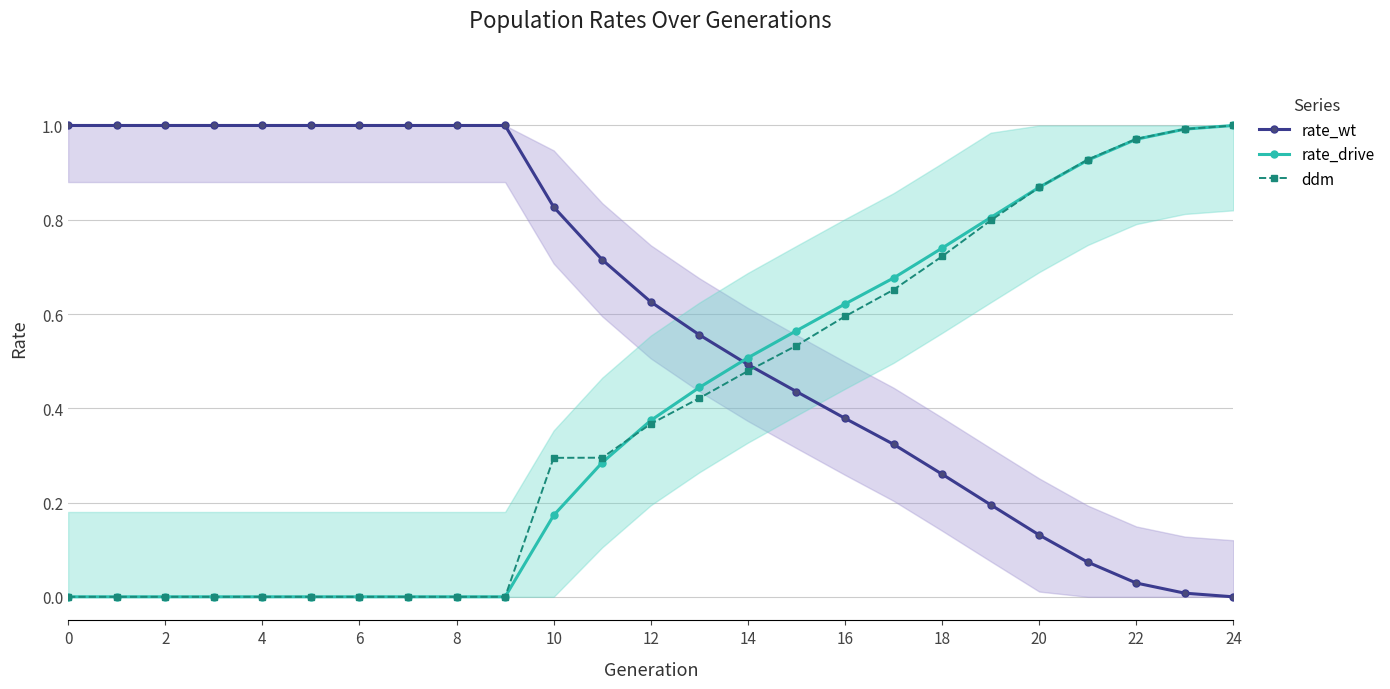

The rate_wt series shows 0.3 at 13. True or false?

False